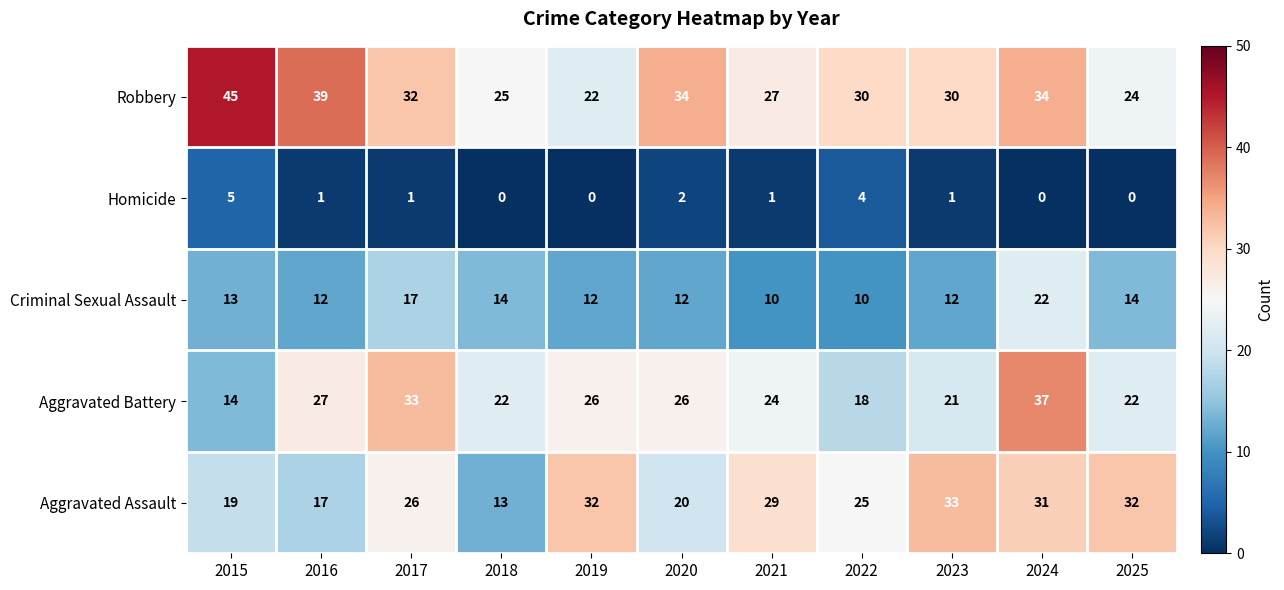

Rank the series at 2019 from lowest to highest value.

Homicide, Criminal Sexual Assault, Robbery, Aggravated Battery, Aggravated Assault